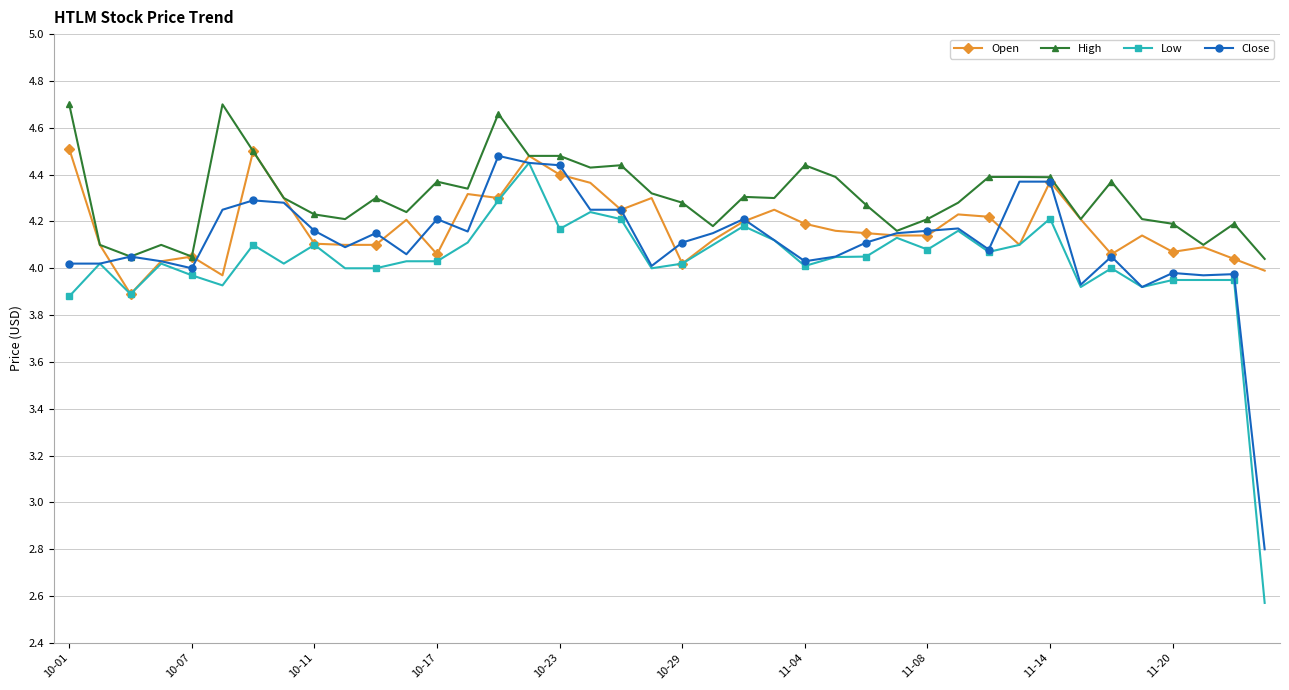

Which series has the largest total across all categories?

High